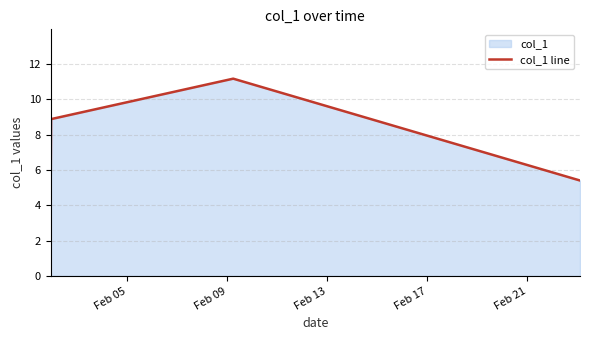

What is the minimum value shown in the chart?

4.6